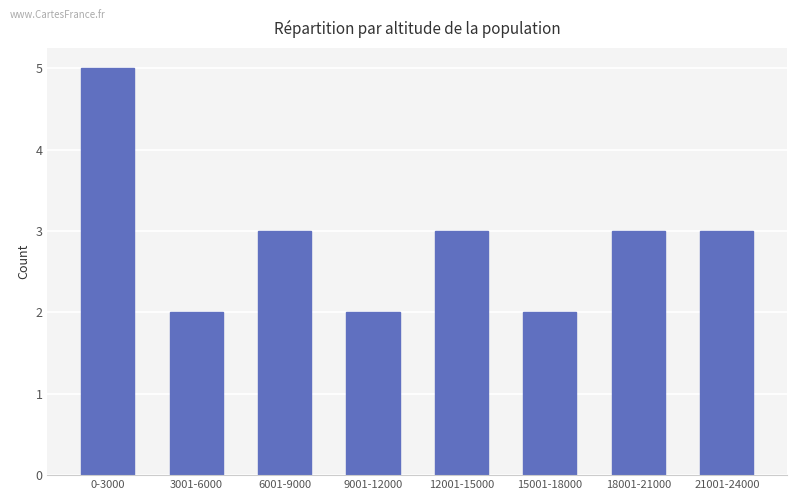

What is the sum of the values at 3001-6000 and 21001-24000?

5